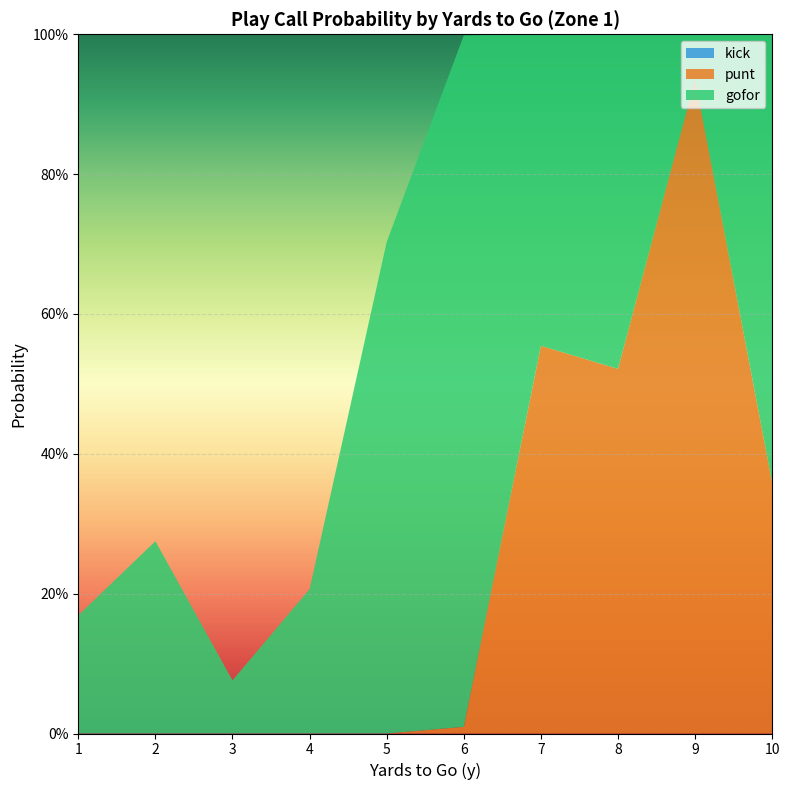

Reading left to right, transcribe all the data shown in this chart.

gofor: 1=0.2	2=0.3	3=0.1	4=0.2	5=0.7	6=1.0	7=0.4	8=0.5	9=0.1	10=0.6
punt: 1=0.0	2=0.0	3=0.0	4=0.0	5=0.0	6=0.0	7=0.6	8=0.5	9=0.9	10=0.4
kick: 1=0.0	2=0.0	3=0.0	4=0.0	5=0.0	6=0.0	7=0.0	8=0.0	9=0.0	10=0.0